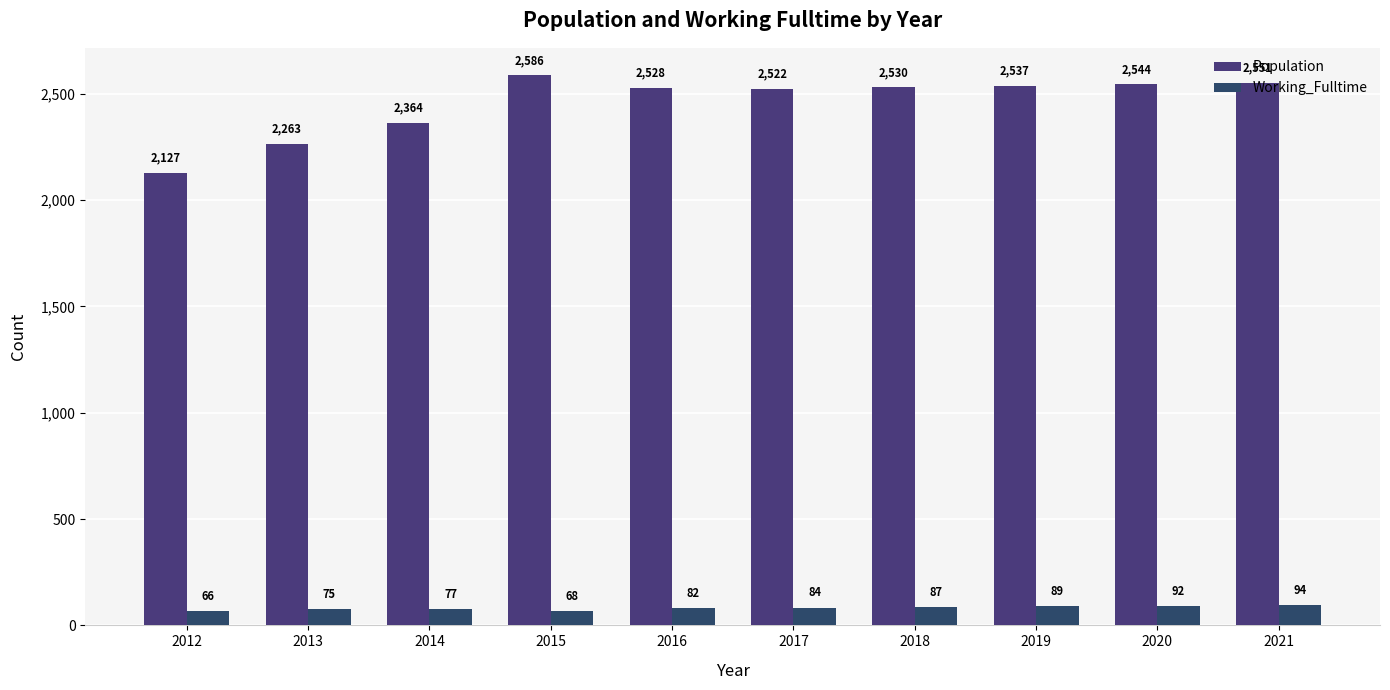

At which category is the sum across all series the highest?

2015